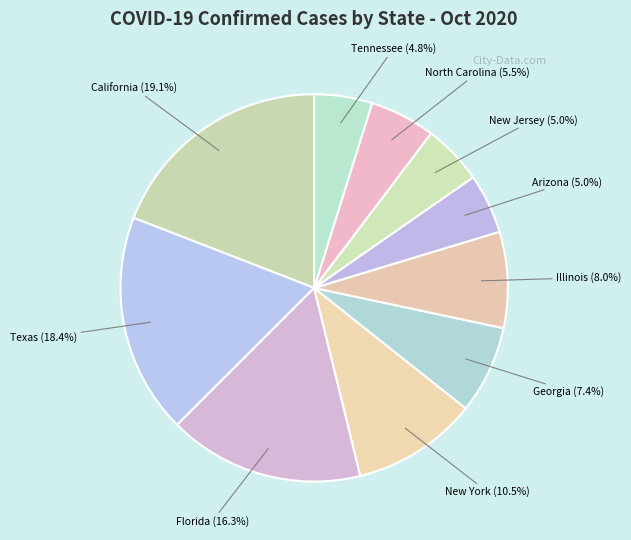

Which slice is the largest?

California